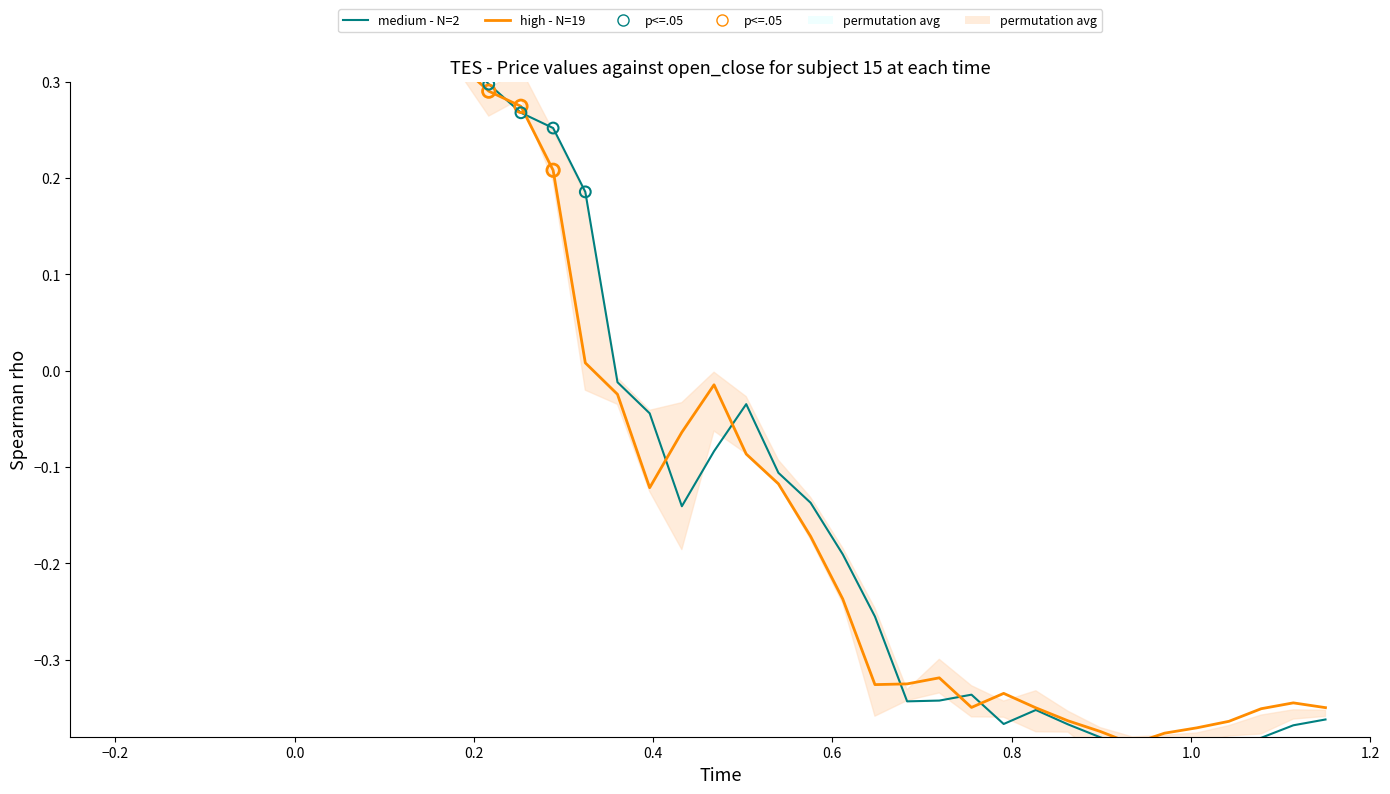

Is the value of medium - N=2 at 34 greater than the value of high - N=19 at 28?

No